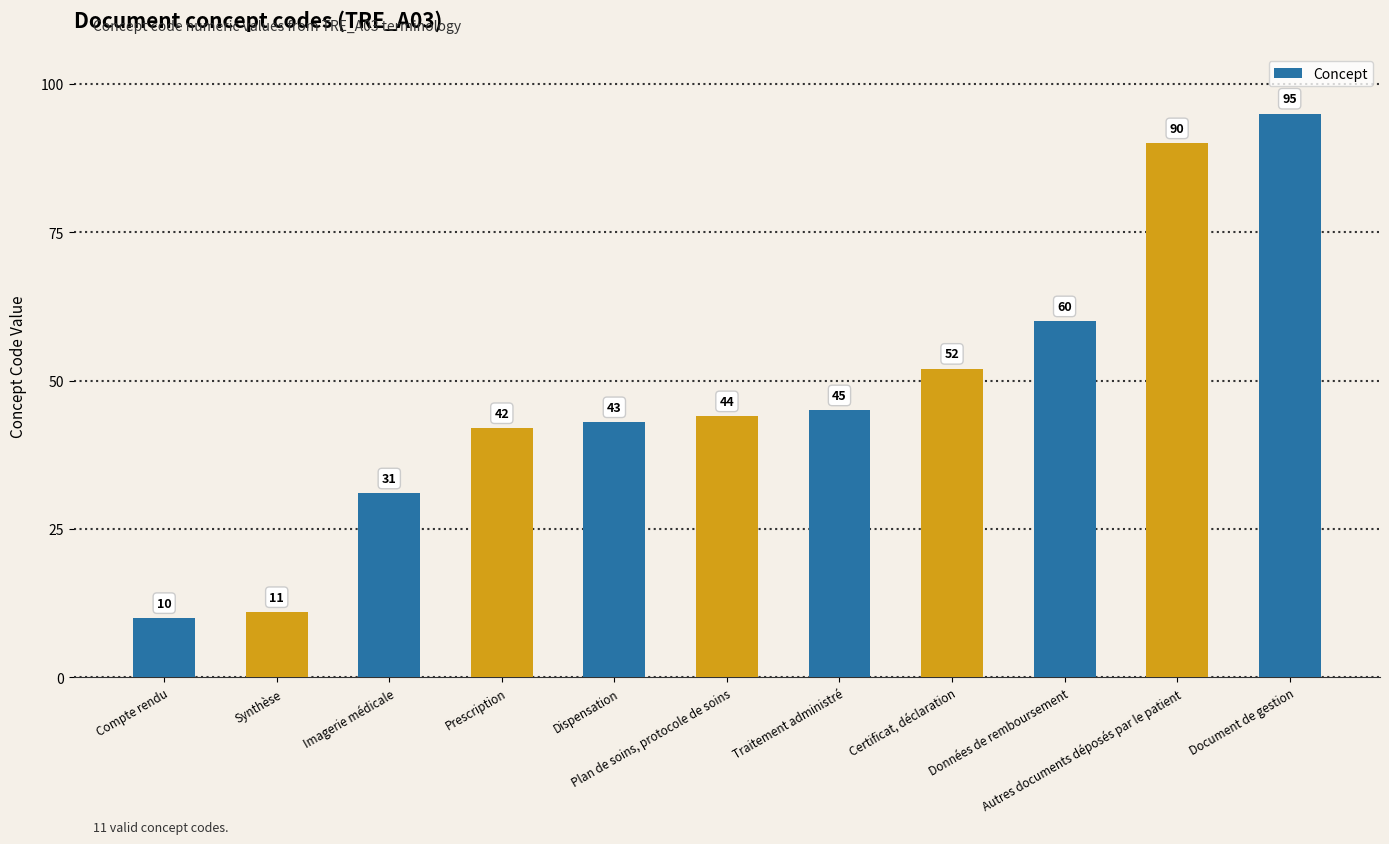

Between Dispensation and Prescription, which is larger?

Dispensation